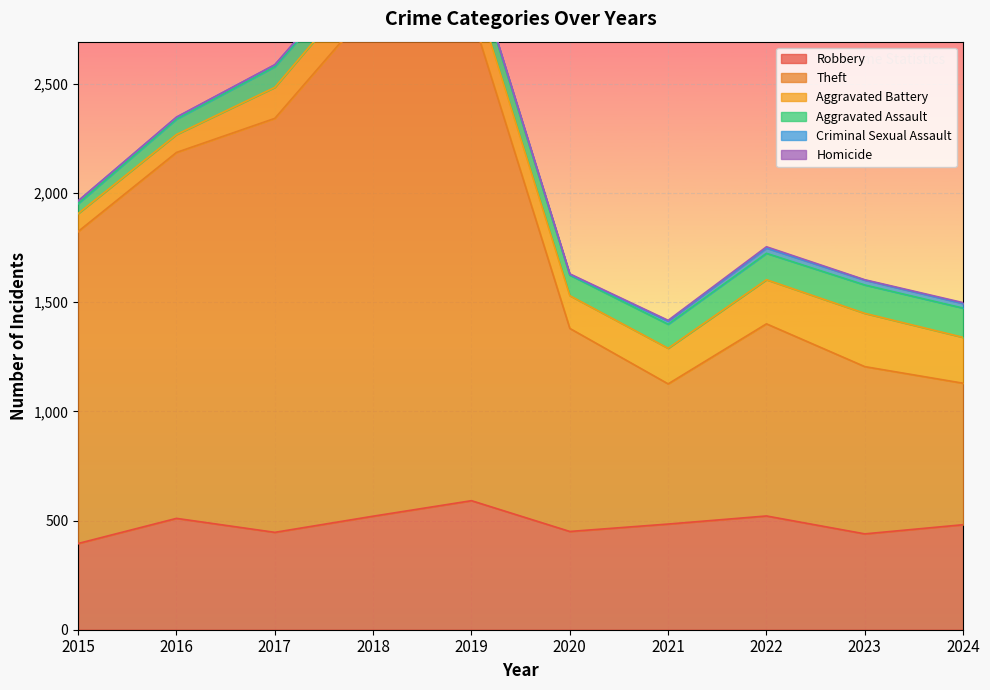

What is the value of the Robbery point at the 3rd from the left?

446